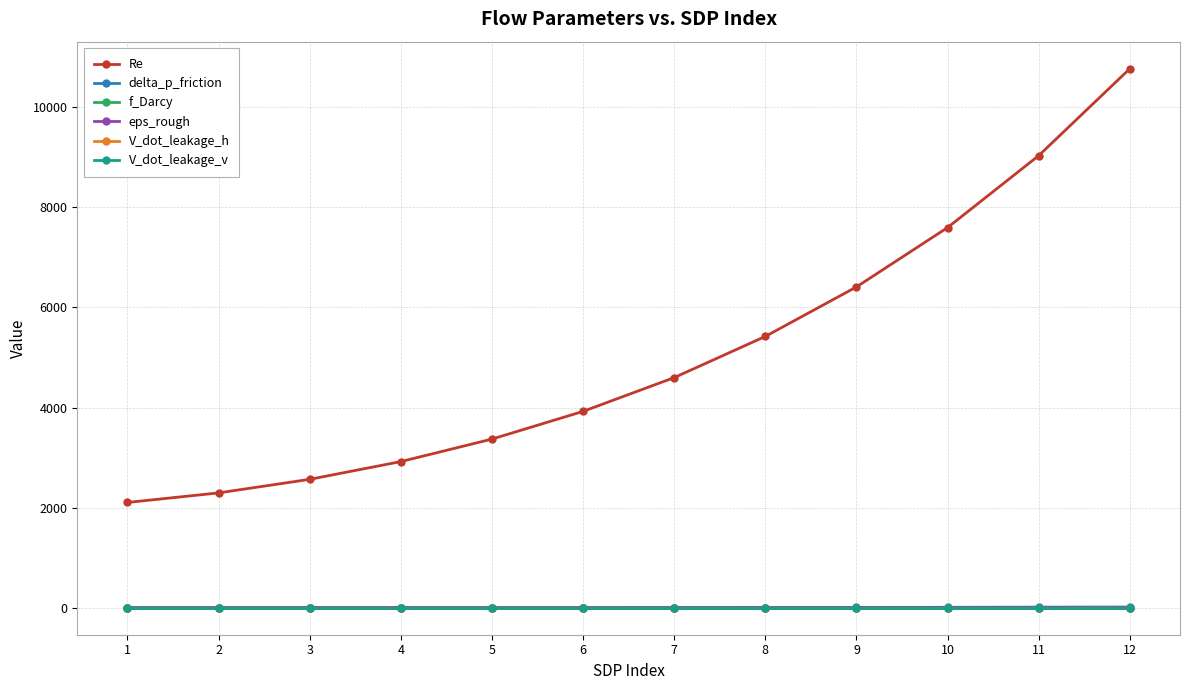

True or false: f_Darcy has more than 0 interior local peaks.

True